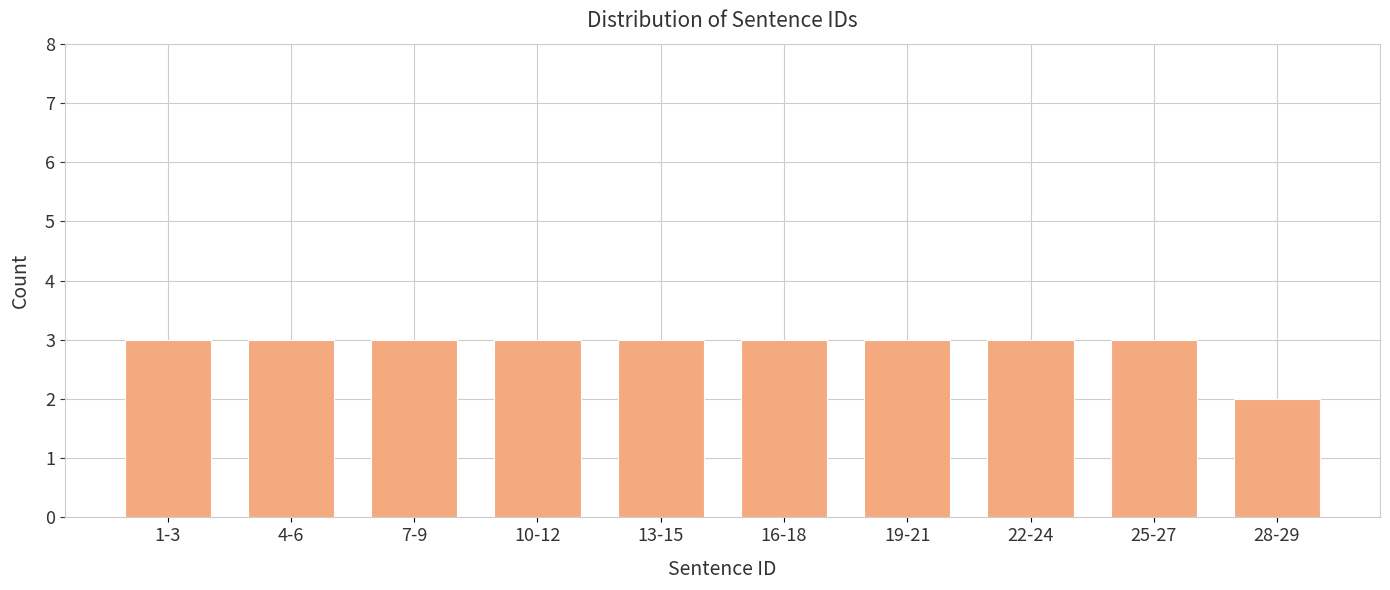

Reading right to left, list all the values displayed in this chart.

2	3	3	3	3	3	3	3	3	3